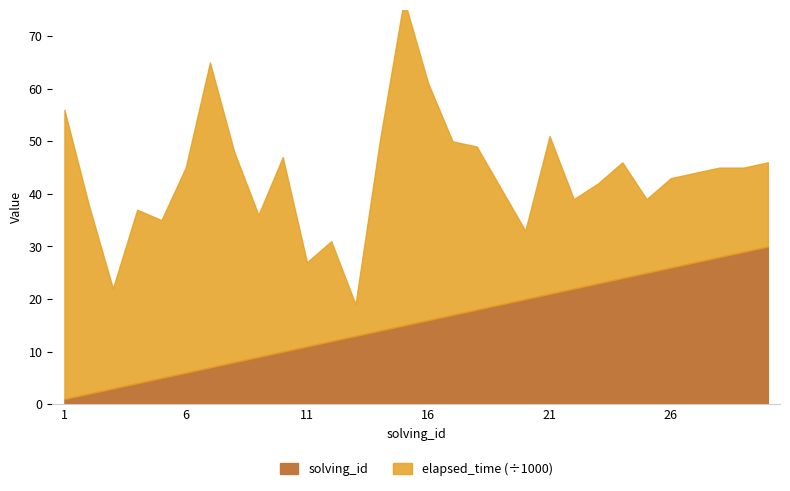

Reading left to right, extract all data points from this chart.

elapsed_time: 55000	36000	19000	33000	30000	39000	58000	40000	27000	37000	16000	19000	6000	36000	62000	45000	33000	31000	22000	13000	30000	17000	19000	22000	14000	17000	17000	17000	16000	16000
solving_id: 1	2	3	4	5	6	7	8	9	10	11	12	13	14	15	16	17	18	19	20	21	22	23	24	25	26	27	28	29	30